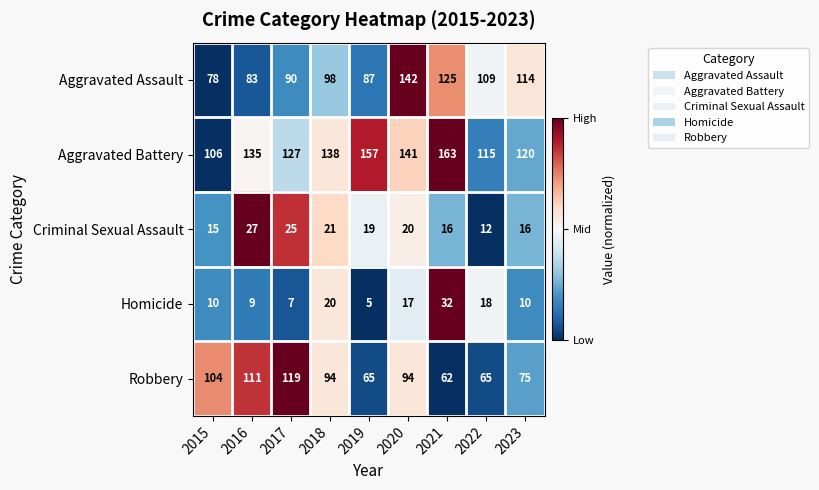

What is the sum of all Aggravated Assault values?

926